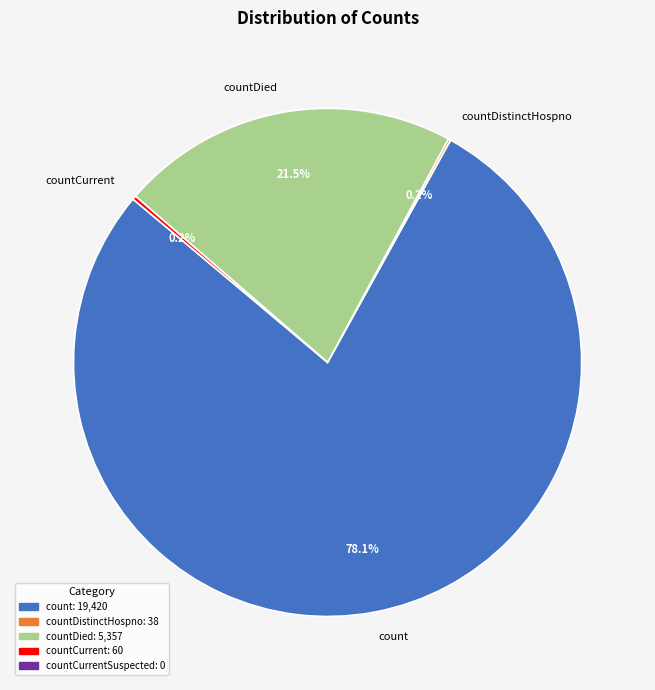

Is there any slice that represents more than half of the pie?

Yes